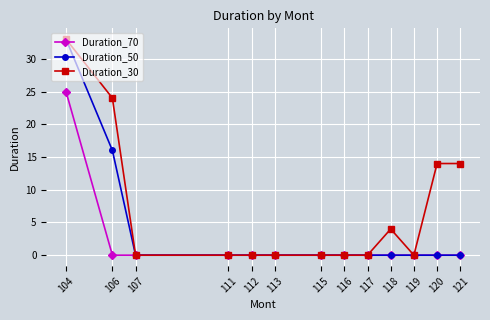

Which series changed the most between 113 and 121?

Duration_30